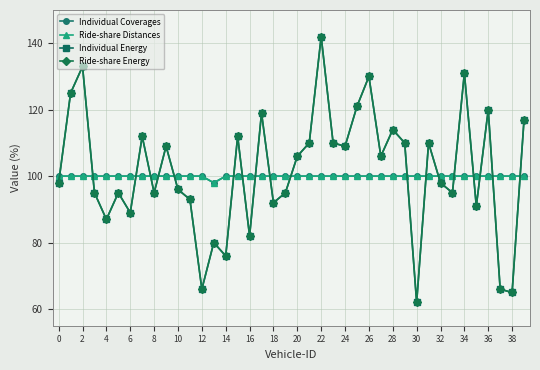

Does the chart have visible grid lines?

Yes